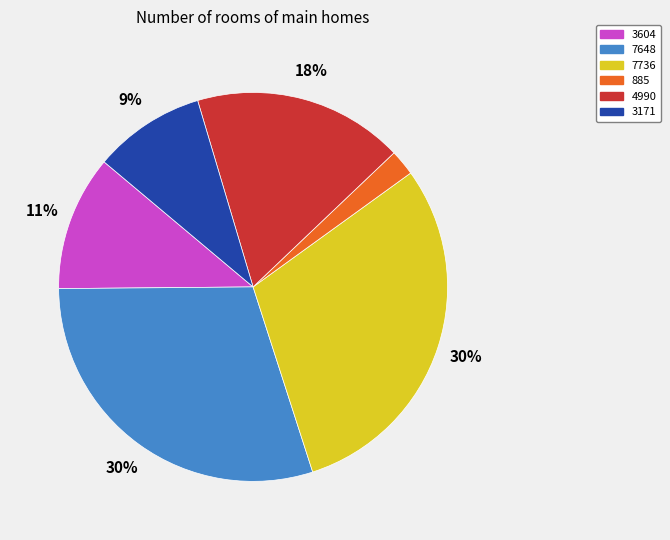

Does 7736 account for over 50% of the chart?

No